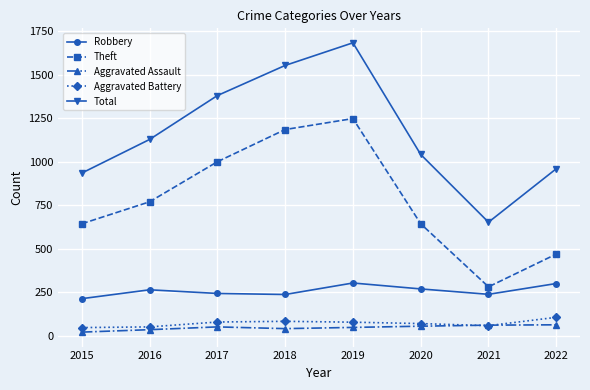

What is the value of the Robbery point at the 4th from the left?

237